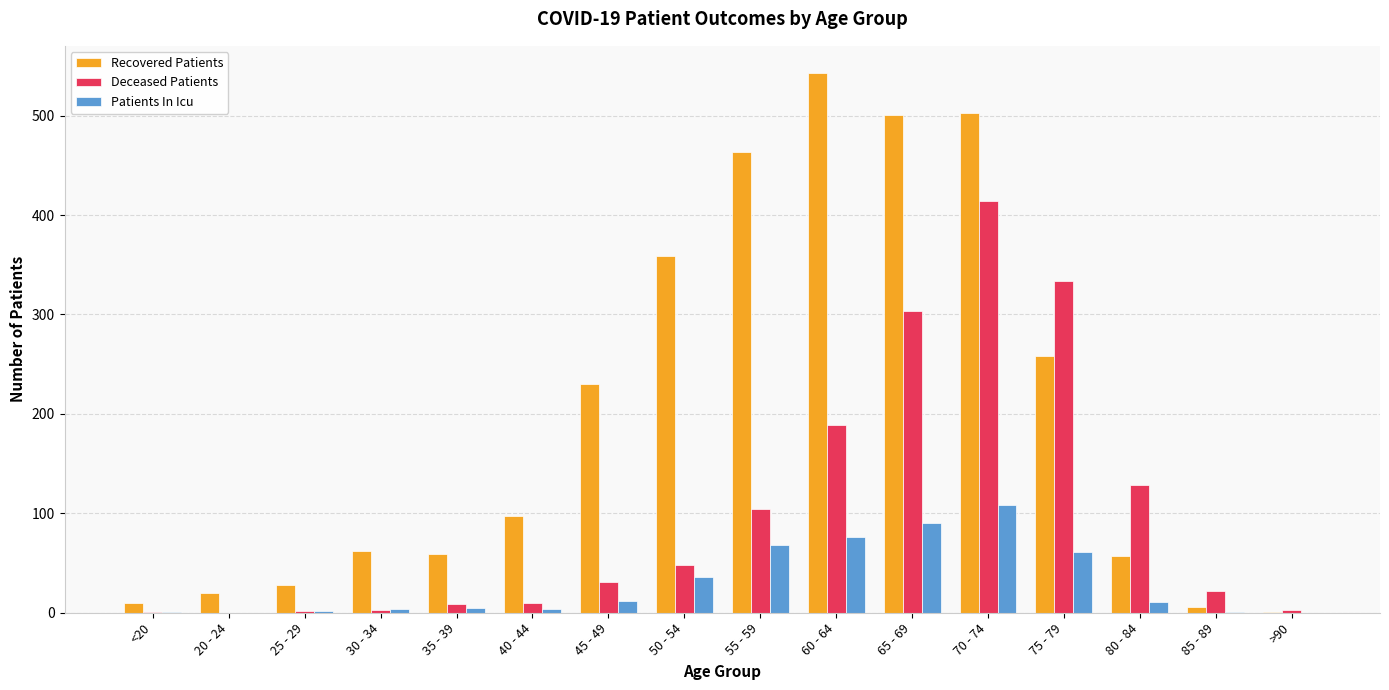

What is the sum of all Deceased Patients values?

1601